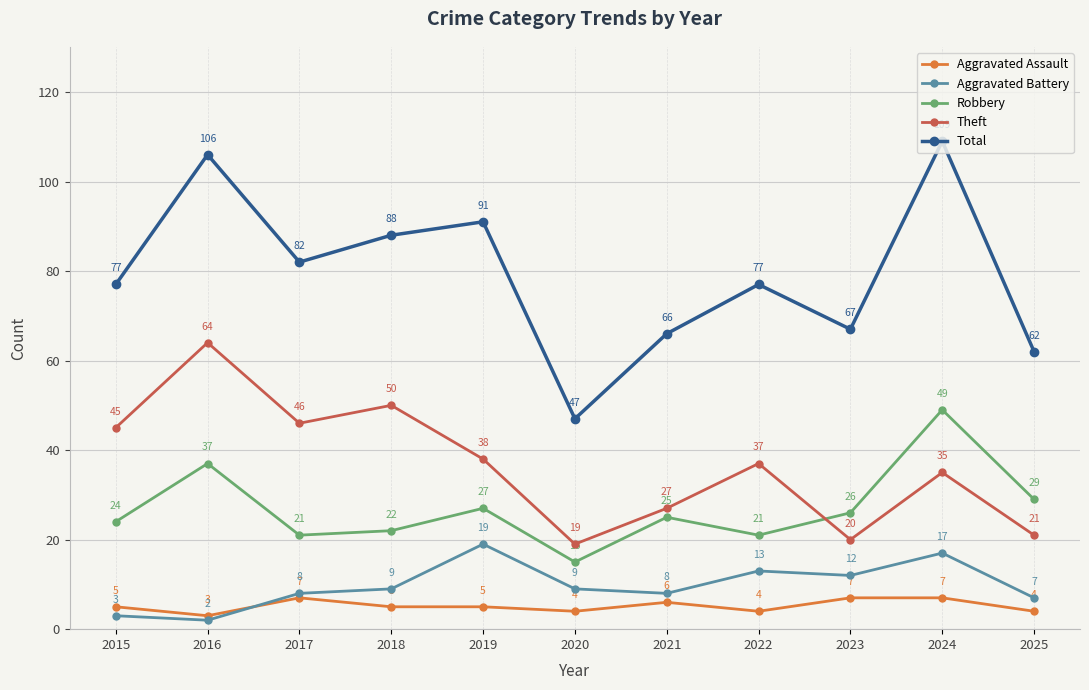

Reading left to right, what are all the values shown in this chart?

Aggravated Assault: 5	3	7	5	5	4	6	4	7	7	4
Aggravated Battery: 3	2	8	9	19	9	8	13	12	17	7
Robbery: 24	37	21	22	27	15	25	21	26	49	29
Theft: 45	64	46	50	38	19	27	37	20	35	21
Total: 77	106	82	88	91	47	66	77	67	109	62